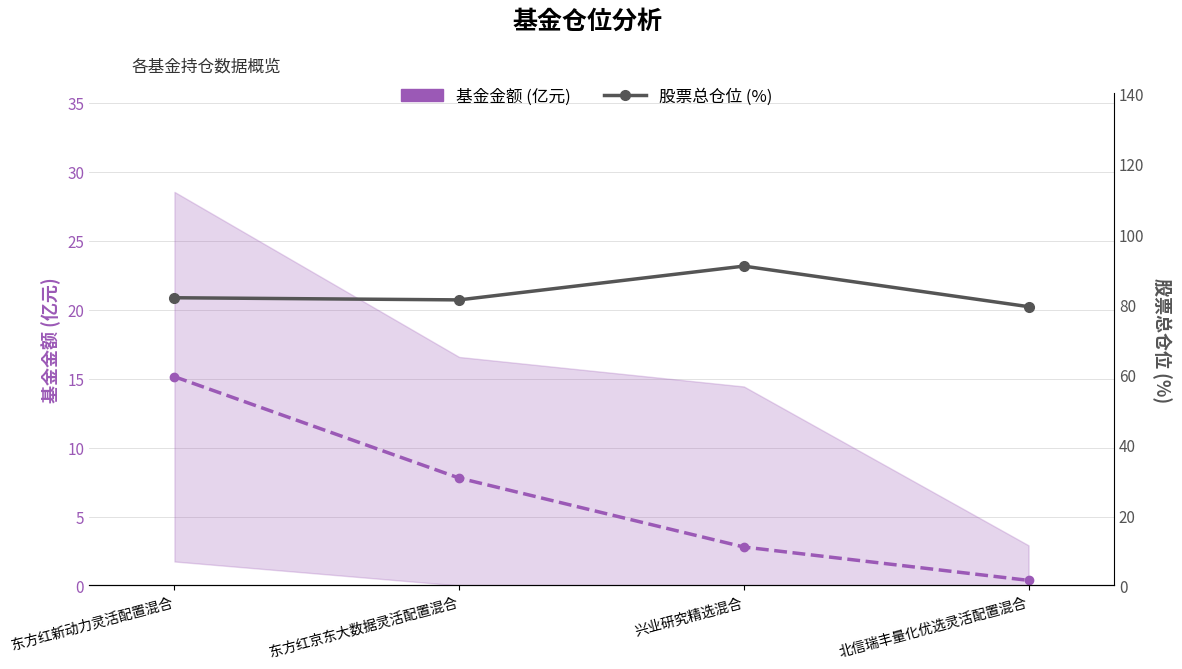

True or false: 股票总仓位 (%) and 基金金额 (亿元) cross at least once.

False